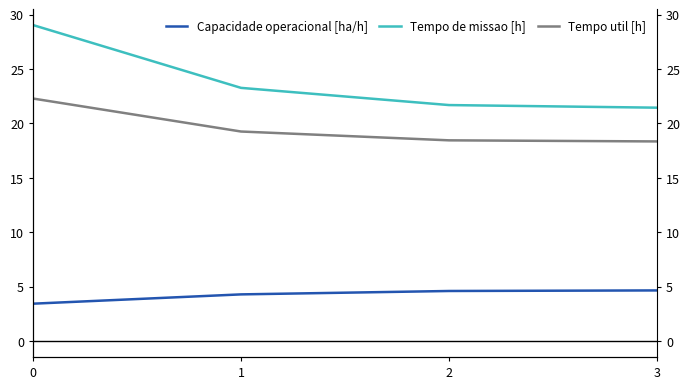

How many lines are shown in the chart?

3